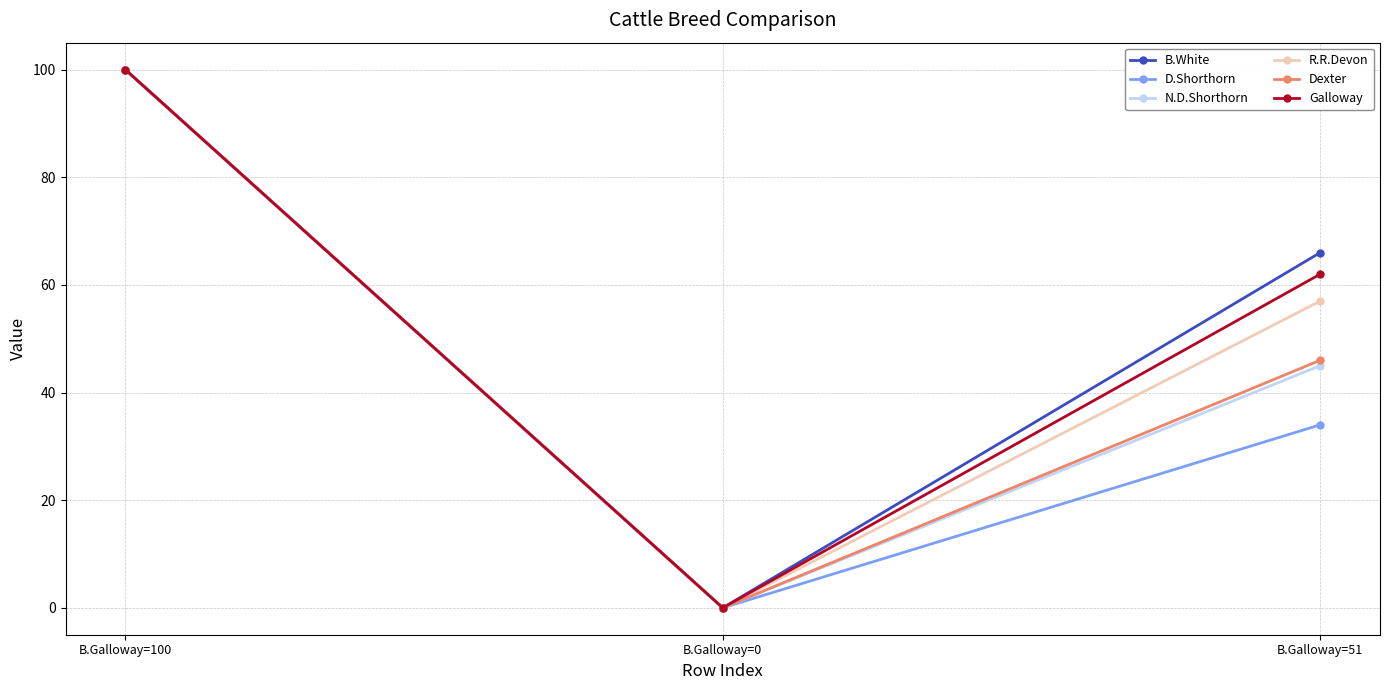

The value of B.White at B.Galloway=51 is 110. True or false?

False